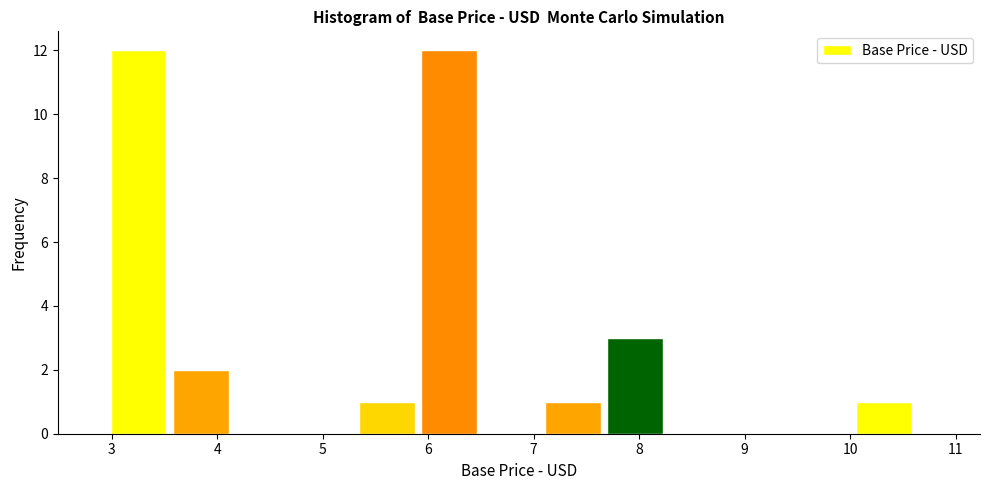

Reading left to right, transcribe this chart: for each bar, give the range it covers on the x-axis and its height. Neither the bar edges nor the heights are printed on the chart, so give them approximately, as read against the axes.

3.0 to 3.6: 12
3.6 to 4.2: 2
4.2 to 4.8: 0
4.8 to 5.3: 0
5.3 to 5.9: 1
5.9 to 6.5: 12
6.5 to 7.1: 0
7.1 to 7.7: 1
7.7 to 8.3: 3
8.3 to 8.9: 0
8.9 to 9.5: 0
9.5 to 10.1: 0
10.1 to 10.6: 1
10.6 to 11.2: 0